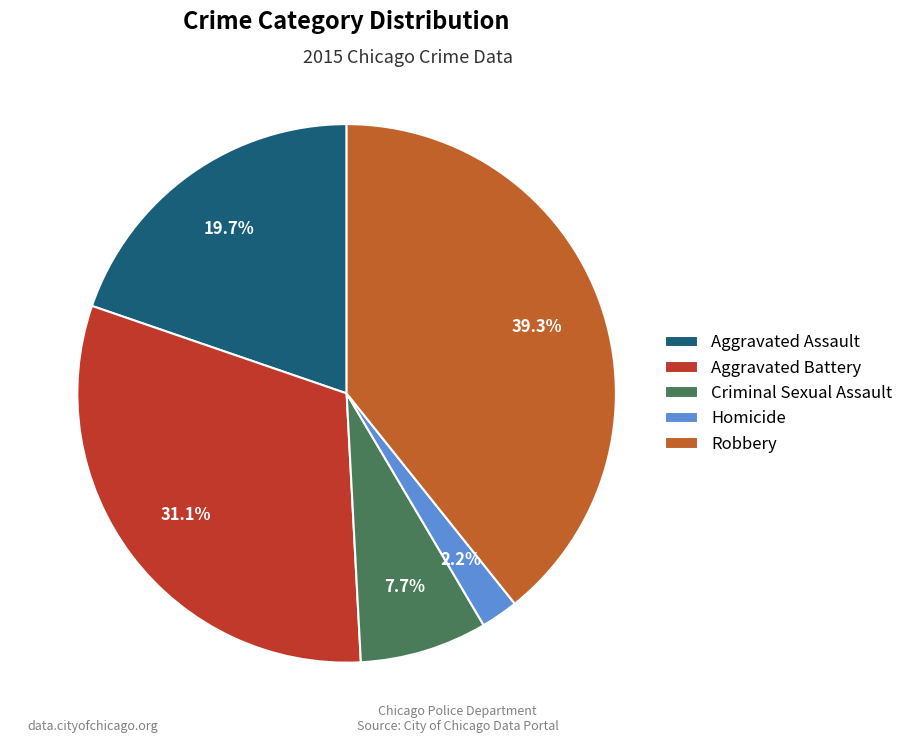

Between Aggravated Battery and Robbery, which is larger?

Robbery